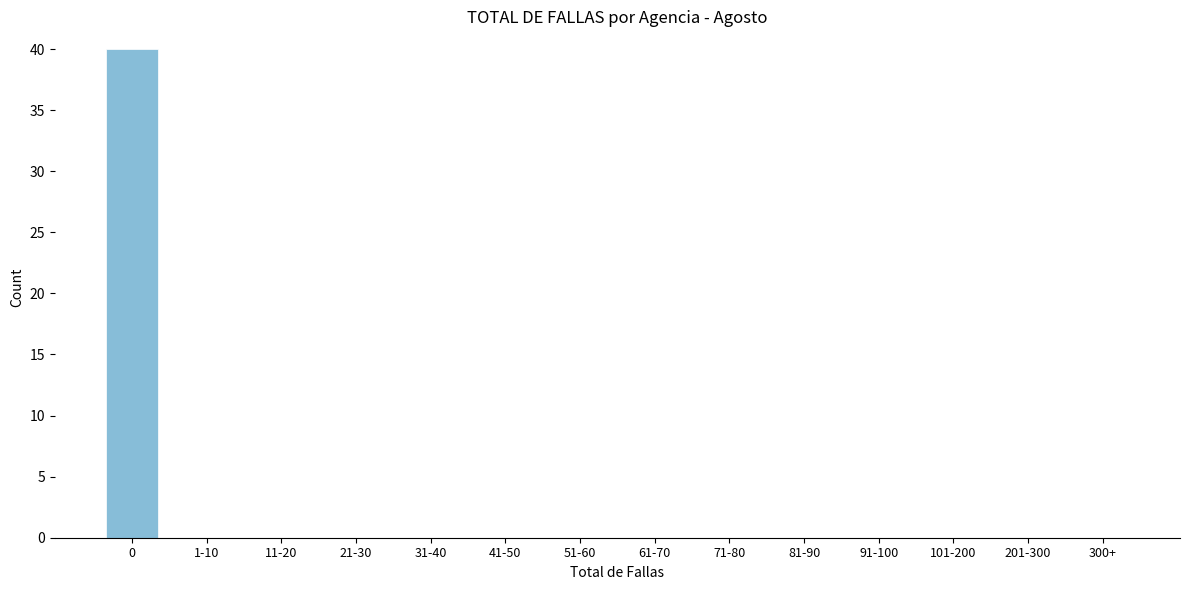

Reading left to right, extract all data points from this chart.

0=40	1-10=0	11-20=0	21-30=0	31-40=0	41-50=0	51-60=0	61-70=0	71-80=0	81-90=0	91-100=0	101-200=0	201-300=0	300+=0